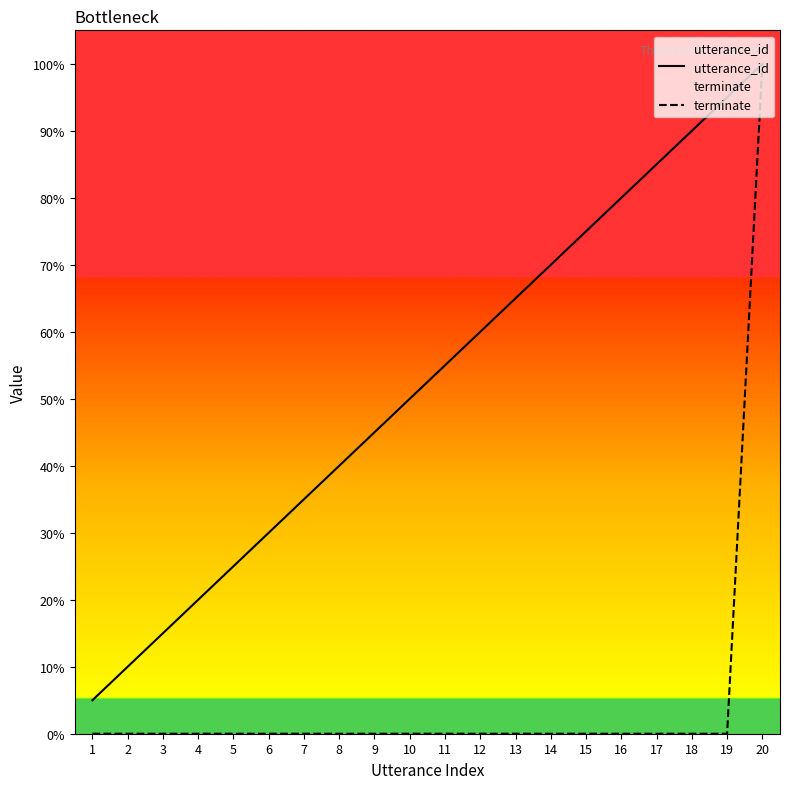

Which category has the highest value in the utterance_id series?

20